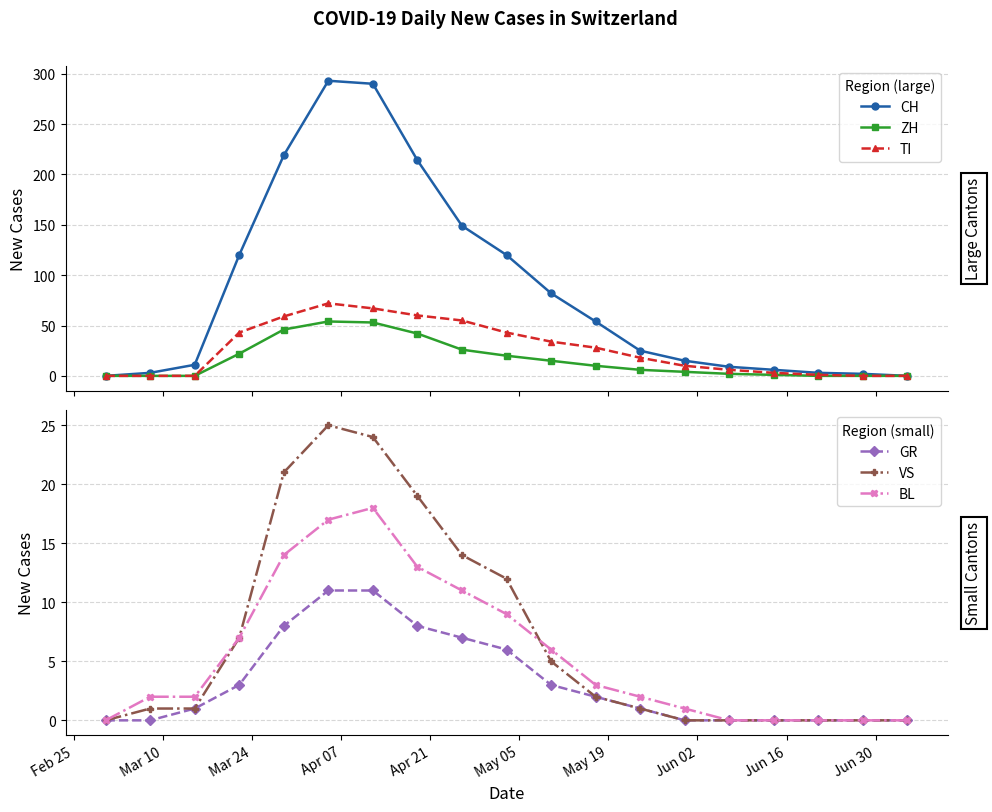

Reading left to right, what are all the values shown in this chart?

CH: 0	3	11	120	219	293	290	214	149	120	82	54	25	15	9	6	3	2	0
ZH: 0	0	0	22	46	54	53	42	26	20	15	10	6	4	2	1	0	0	0
TI: 0	0	0	43	59	72	67	60	55	43	34	28	18	10	6	3	1	0	0
GR: 0	0	1	3	8	11	11	8	7	6	3	2	1	0	0	0	0	0	0
VS: 0	1	1	7	21	25	24	19	14	12	5	2	1	0	0	0	0	0	0
BL: 0	2	2	7	14	17	18	13	11	9	6	3	2	1	0	0	0	0	0